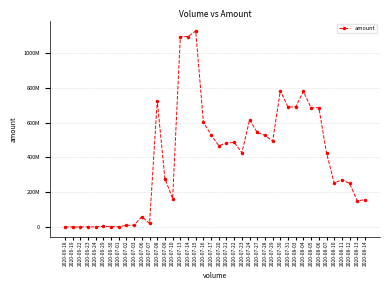

Does the chart have visible grid lines?

Yes